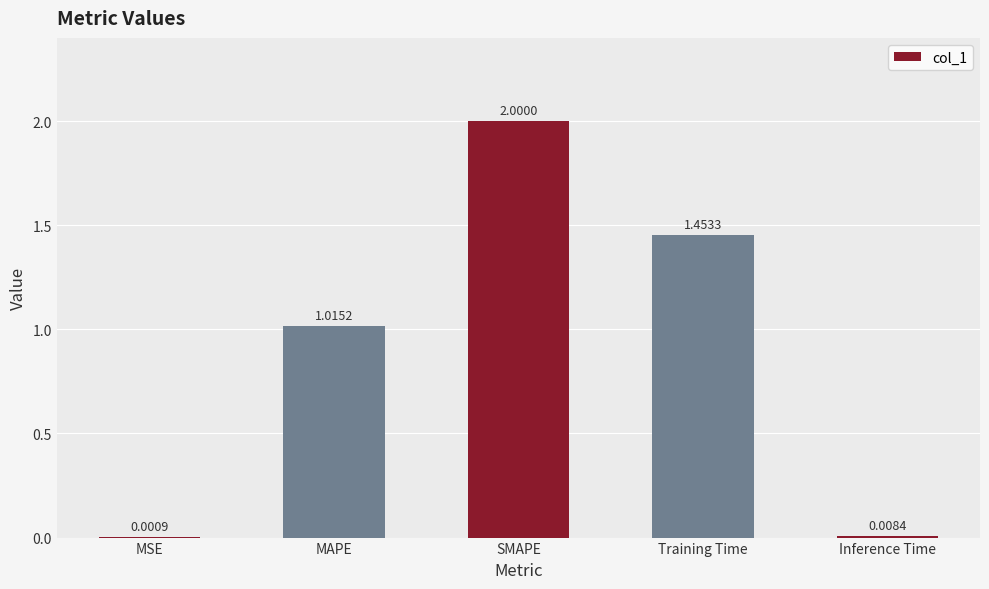

What is the sum of all values?

4.5